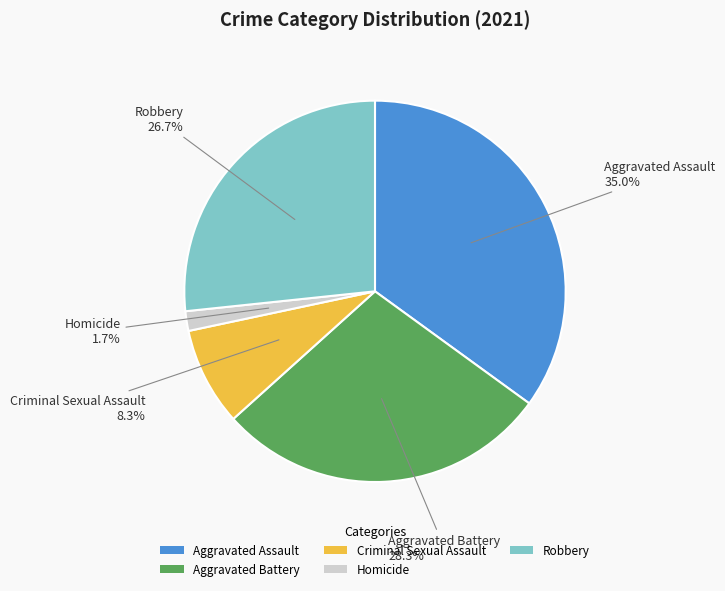

Which slice is the largest?

Aggravated Assault